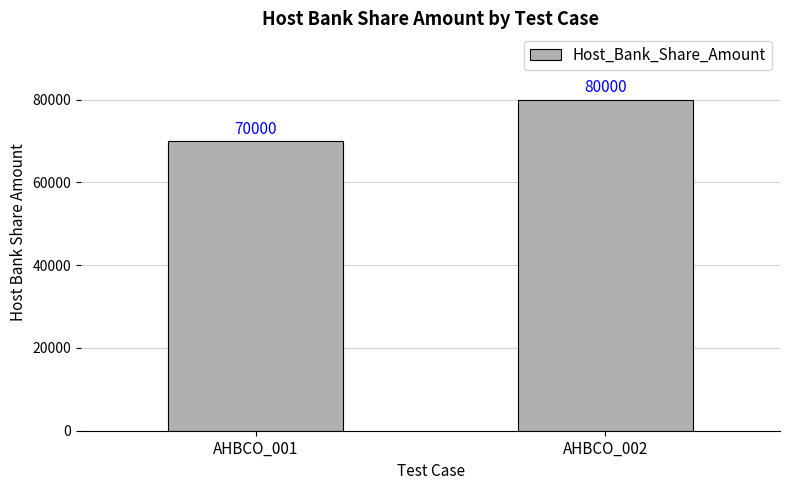

What is the average value?

75000